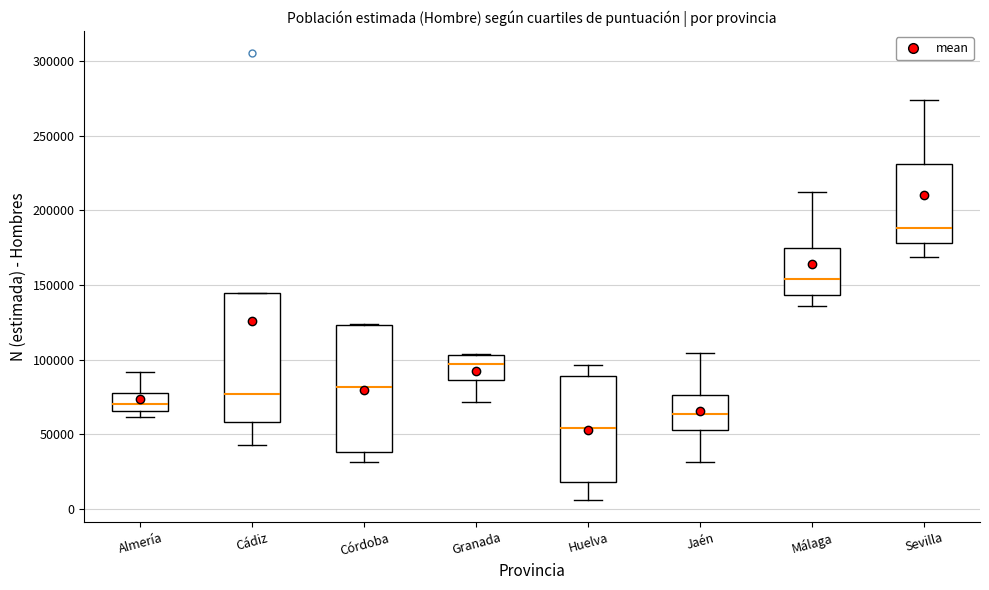

Reading left to right, transcribe this box plot: for each box, give where its median line is, the range the box spans, and where its two whiskers end, as read against the y-axis. The values are not printed on the chart, so give them approximately, as read against the axis.

Almería: median 70000, box 65000 to 80000, whiskers 60000 to 90000
Cádiz: median 75000, box 60000 to 145000, whiskers 45000 to 145000
Córdoba: median 80000, box 40000 to 125000, whiskers 30000 to 125000
Granada: median 95000, box 85000 to 105000, whiskers 70000 to 105000
Huelva: median 55000, box 20000 to 90000, whiskers 5000 to 95000
Jaén: median 65000, box 55000 to 75000, whiskers 30000 to 105000
Málaga: median 155000, box 145000 to 175000, whiskers 135000 to 210000
Sevilla: median 190000, box 180000 to 230000, whiskers 170000 to 275000